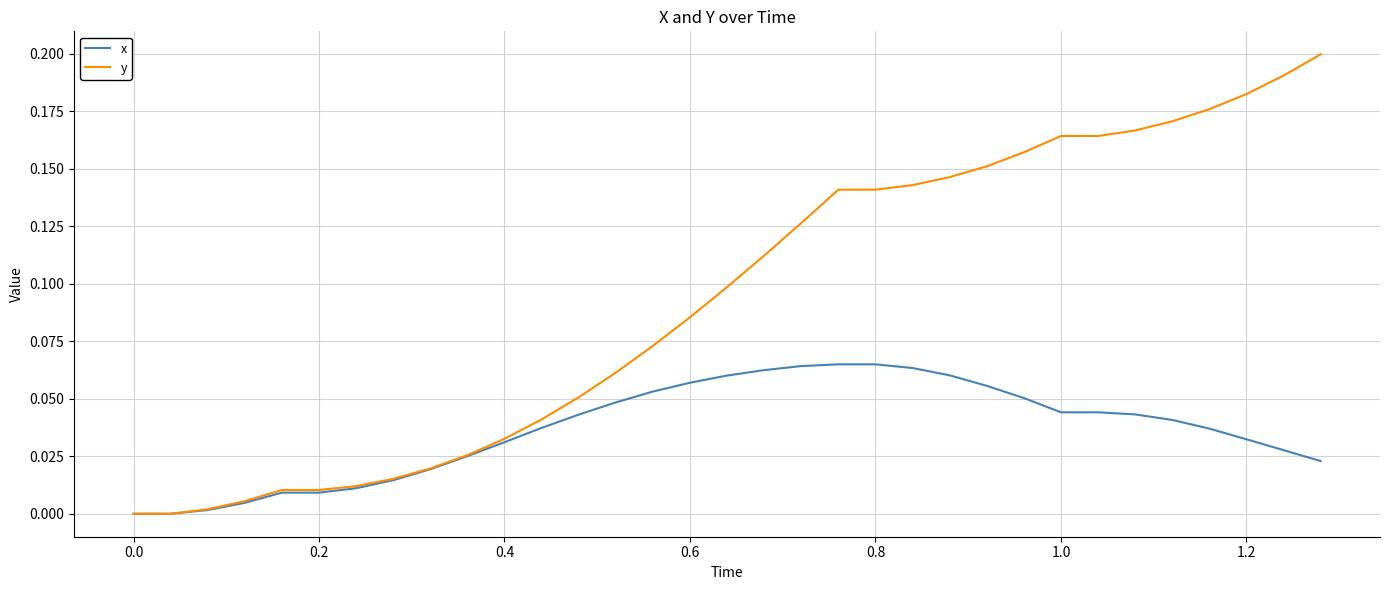

Rank the series by their average value, from lowest to highest.

x, y